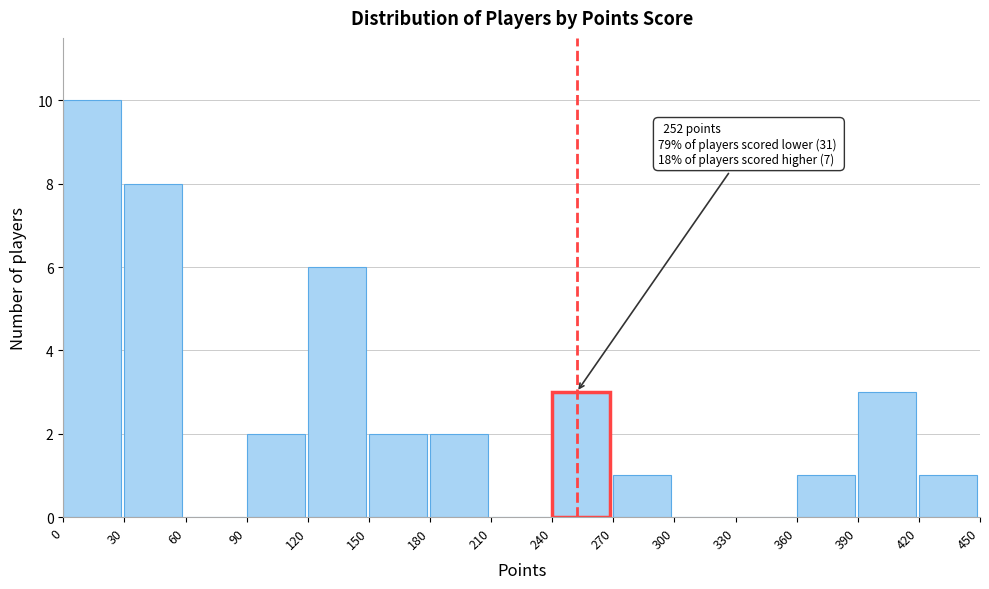

Over which range of the x-axis is the bar tallest?

0 to 30